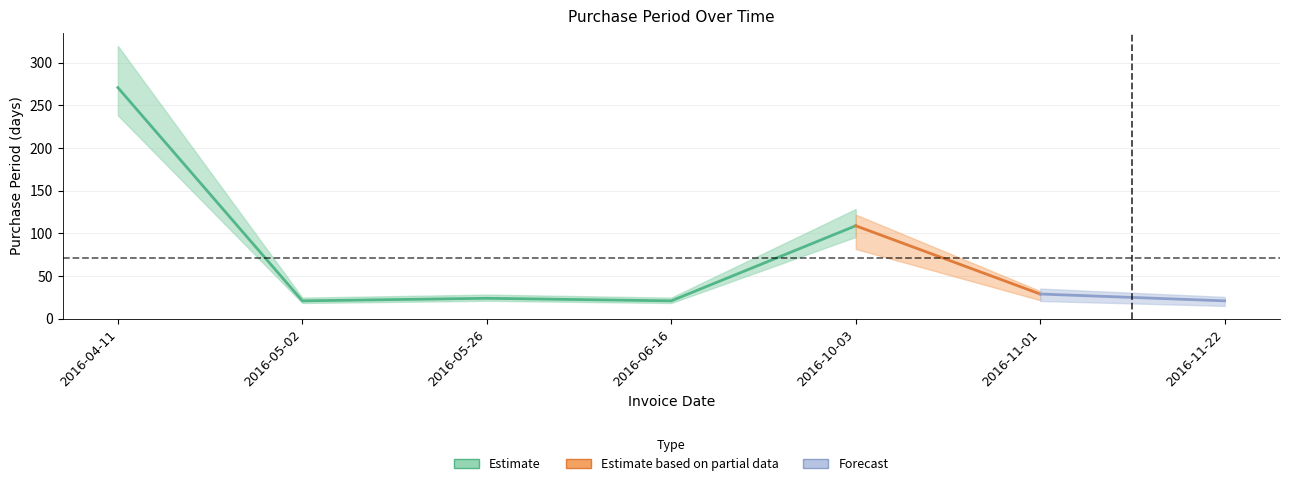

What is the sum of all values?

496